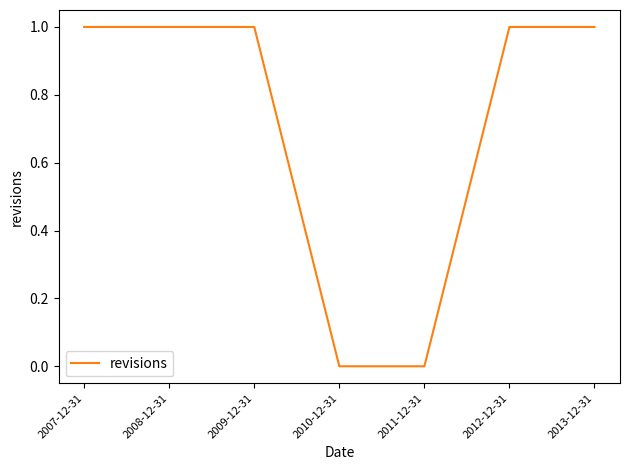

What is the change in value from 2009-12-31 to 2011-12-31?

-1